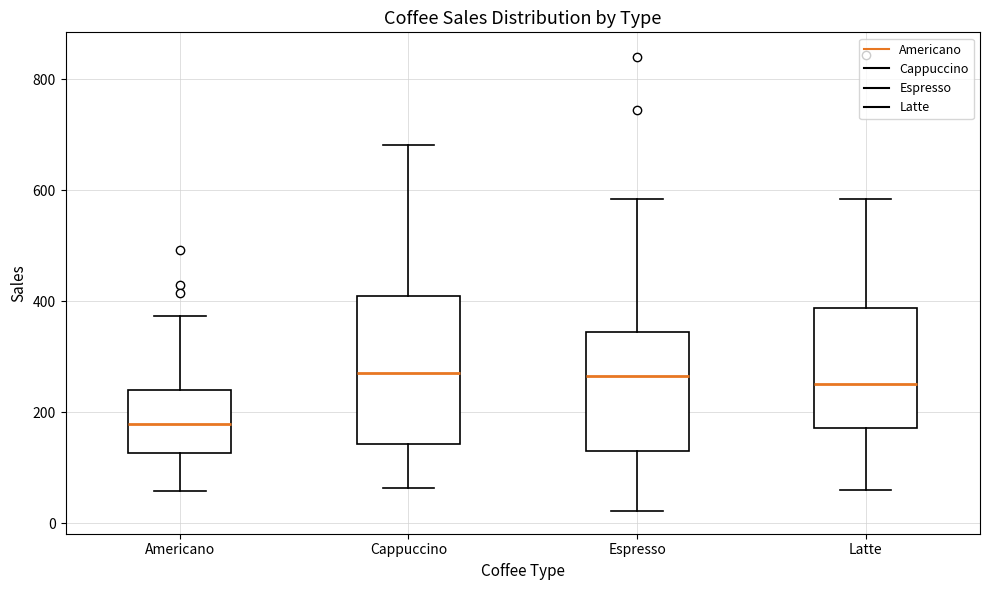

Reading left to right, read every box against the y-axis: the position of its median line, the range the box covers, and the ends of its whiskers. The values are not printed on the chart, so give them approximately, as read against the axis.

Americano: median 180, box 120 to 240, whiskers 60 to 380
Cappuccino: median 280, box 140 to 400, whiskers 60 to 680
Espresso: median 260, box 140 to 340, whiskers 20 to 580
Latte: median 260, box 180 to 380, whiskers 60 to 580